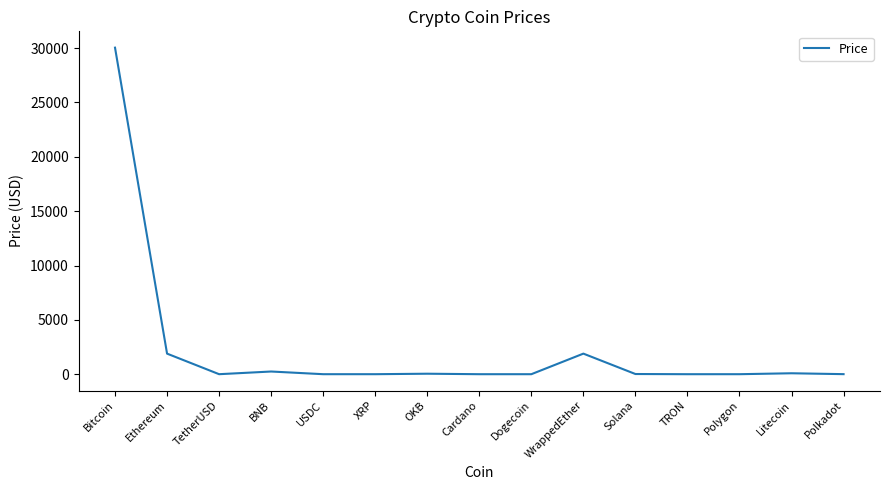

Which has a higher value, Ethereum or Polkadot?

Ethereum